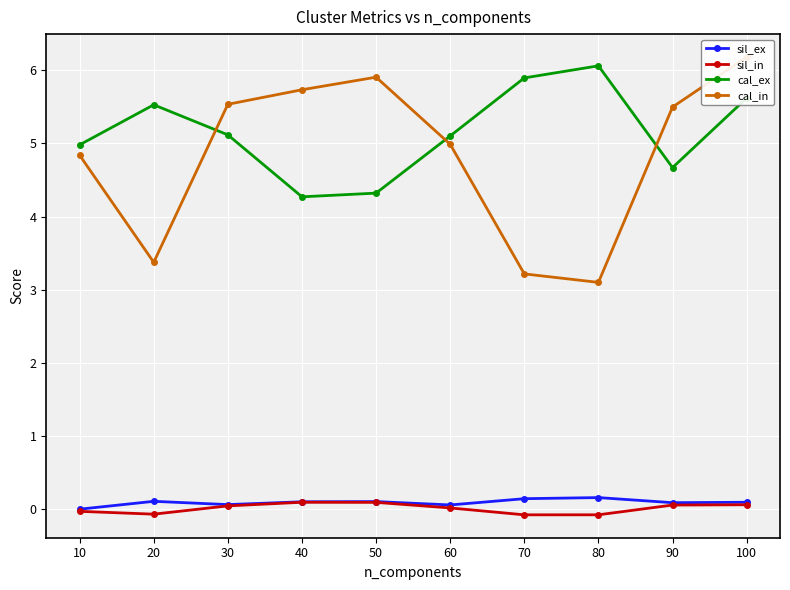

Rank the series at 80 from lowest to highest value.

sil_in, sil_ex, cal_in, cal_ex